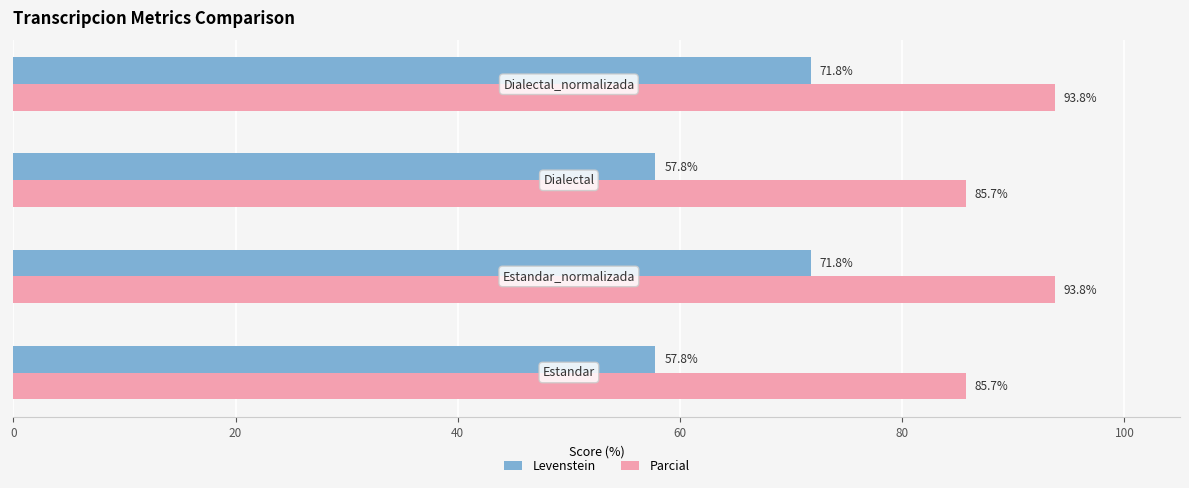

At how many categories does at least one series exceed 85?

4